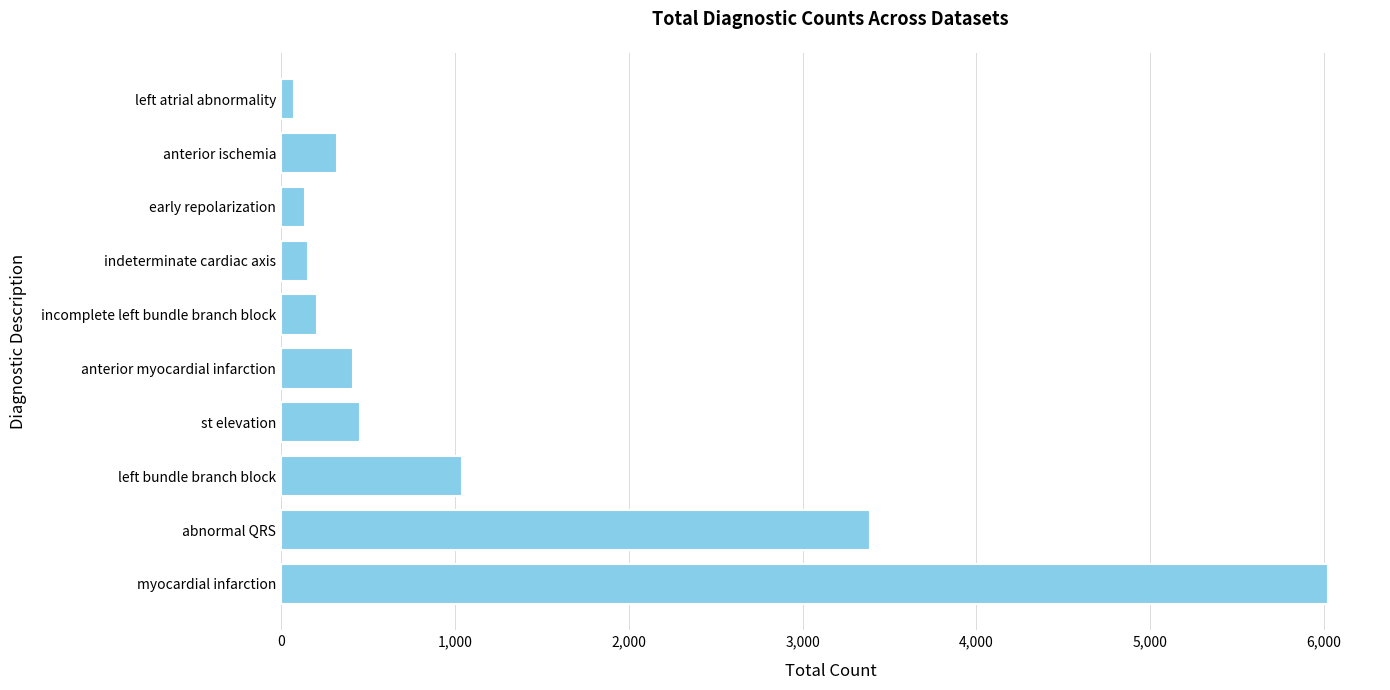

Where is the data nearest to the value 3046?

abnormal QRS